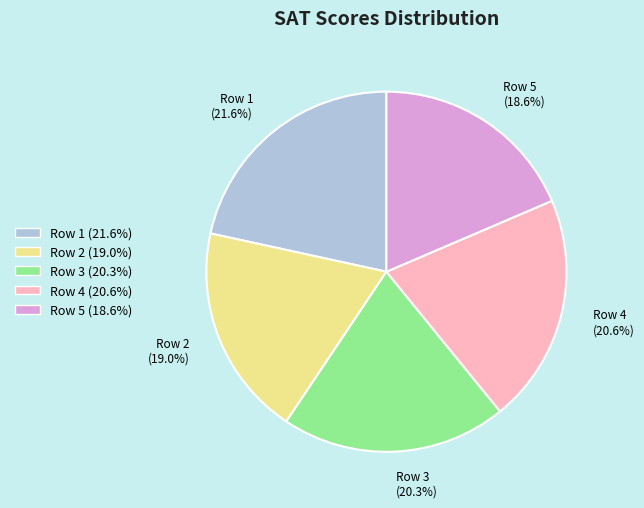

What is the ratio of the value at Row 1 to the value at Row 5?

1.2